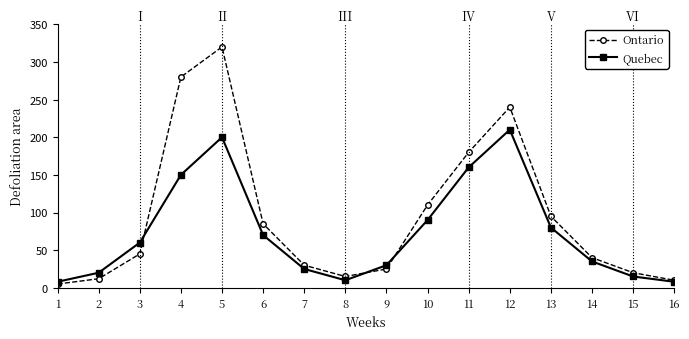

Does the chart have visible grid lines?

No